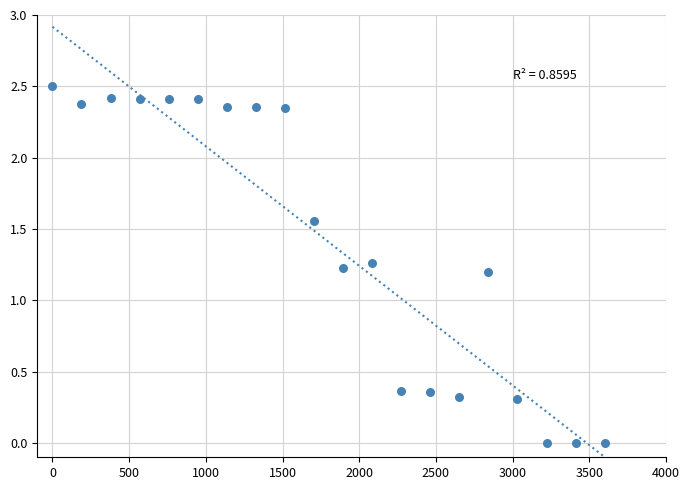

What Y value in the scatter plot is closest to 1?

1.2